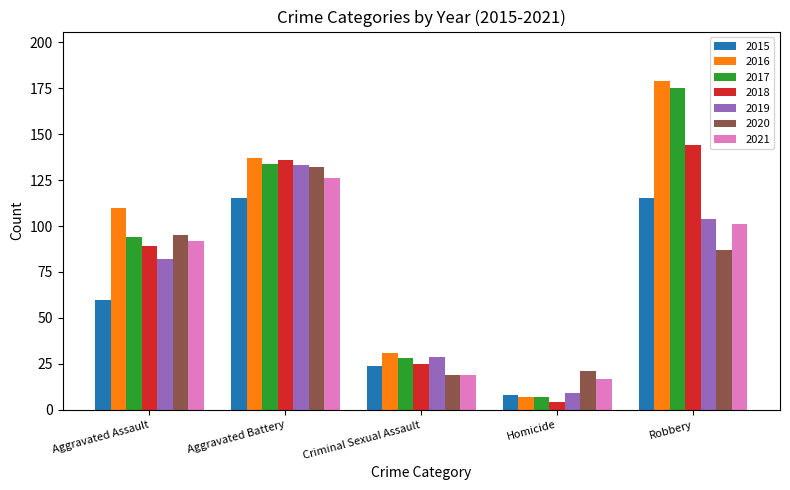

Read the 2016 value at Robbery, to the nearest 50.

200